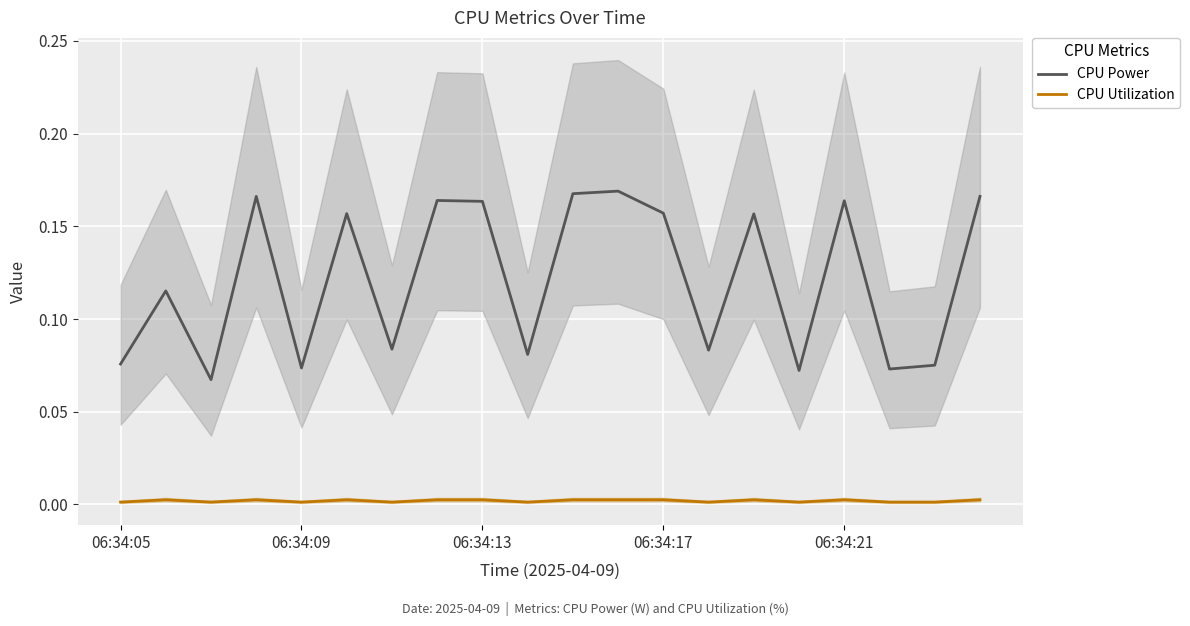

Is the value of CPU Power at 06:34:05 greater than the value of CPU Utilization at 06:34:17?

Yes